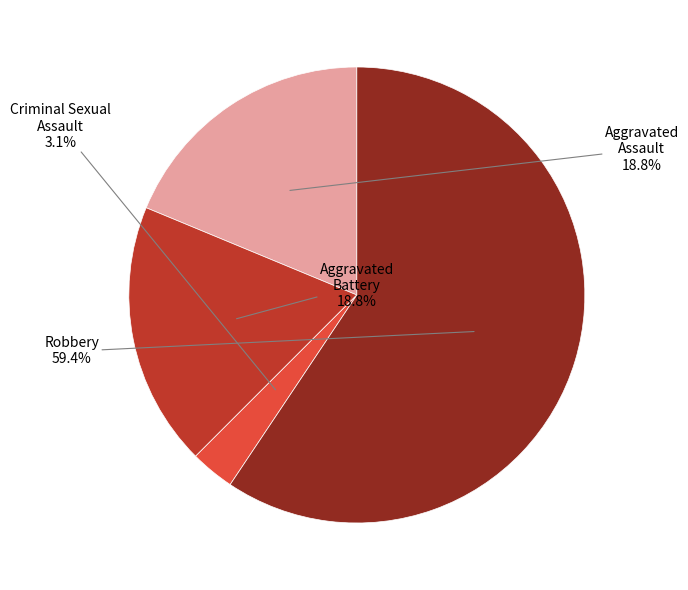

Does any single category account for the majority?

Yes